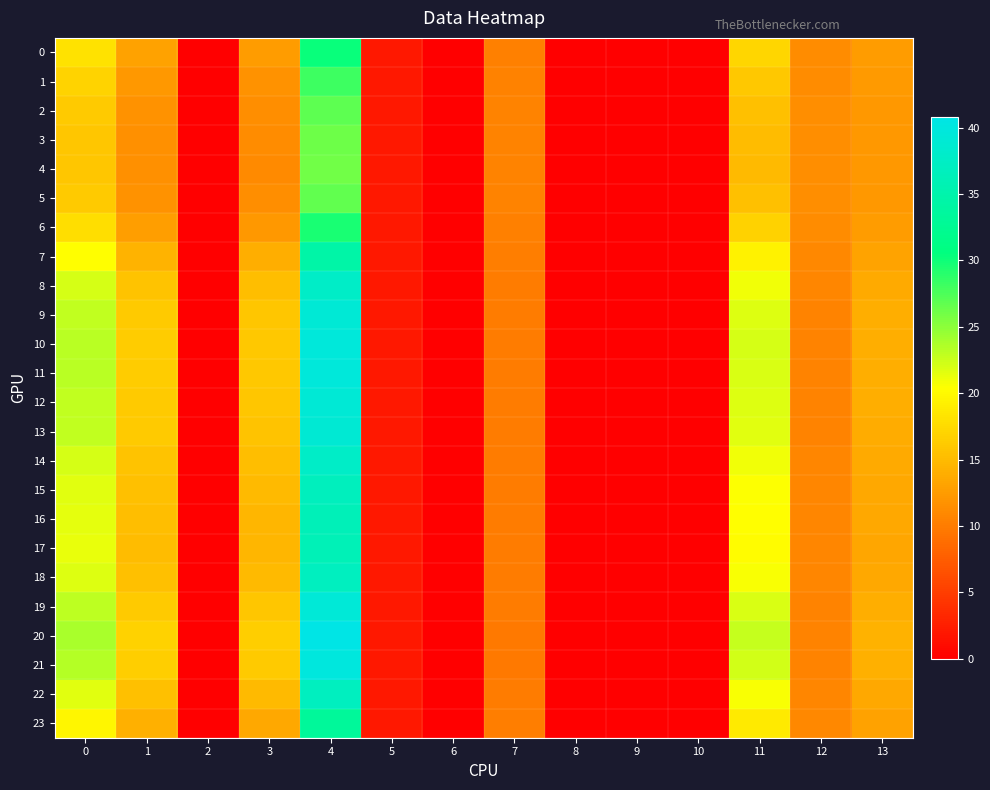

Rank the series by their maximum value, from lowest to highest.

4, 3, 5, 2, 1, 6, 0, 23, 7, 17, 16, 15, 22, 18, 14, 8, 13, 9, 12, 19, 11, 10, 21, 20